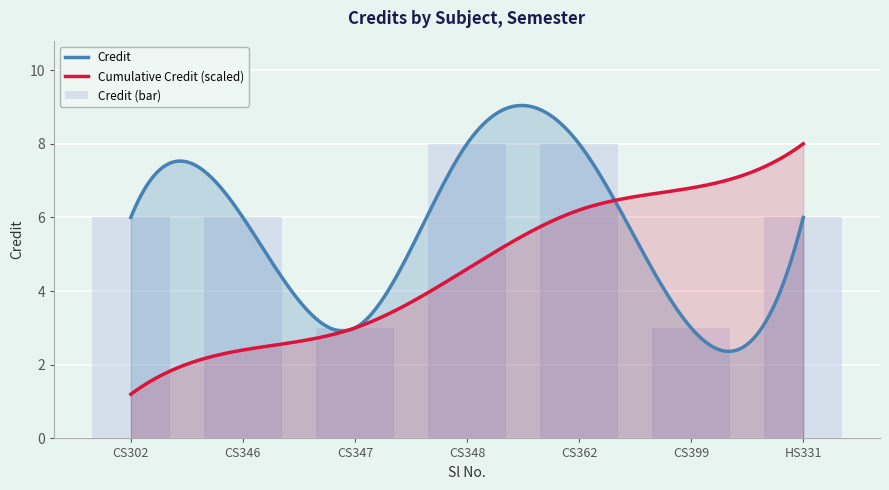

Are the bars grouped side by side (vs. stacked)?

No